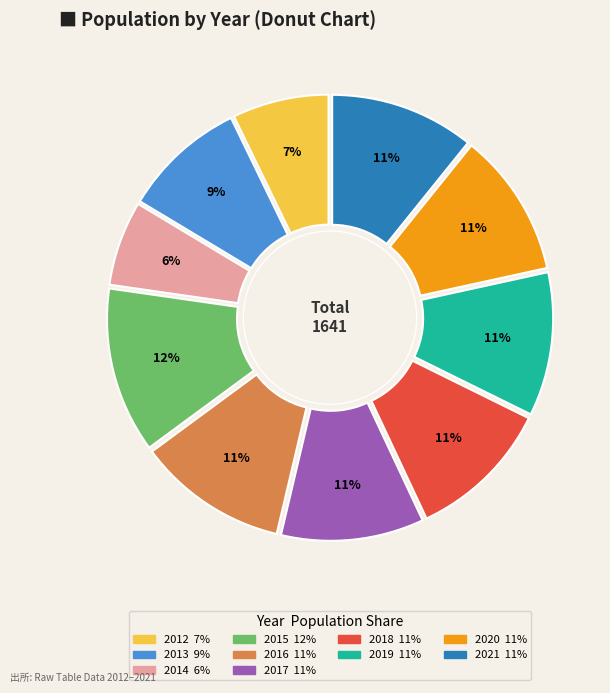

To the nearest percent, what is the average slice percentage?

10%